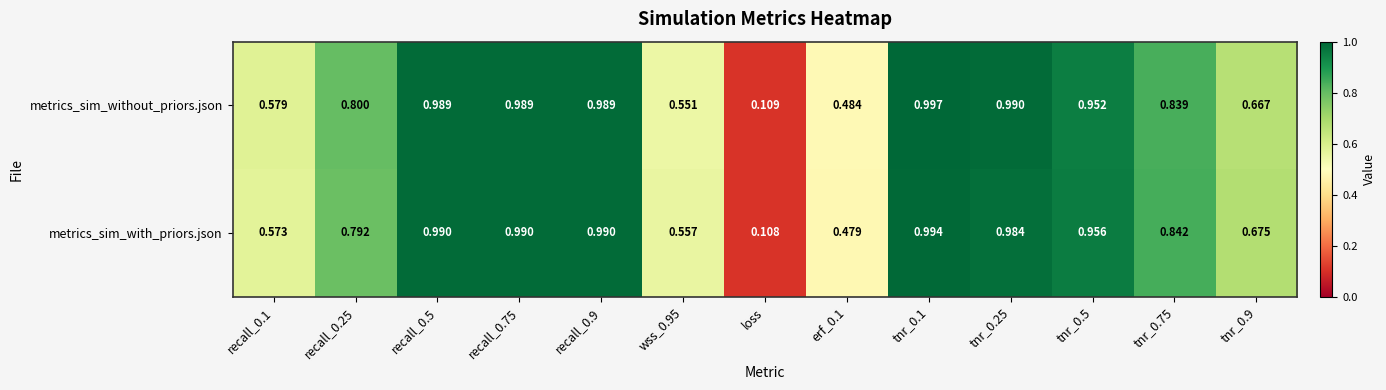

Rank the series at erf_0.1 from lowest to highest value.

metrics_sim_with_priors.json, metrics_sim_without_priors.json